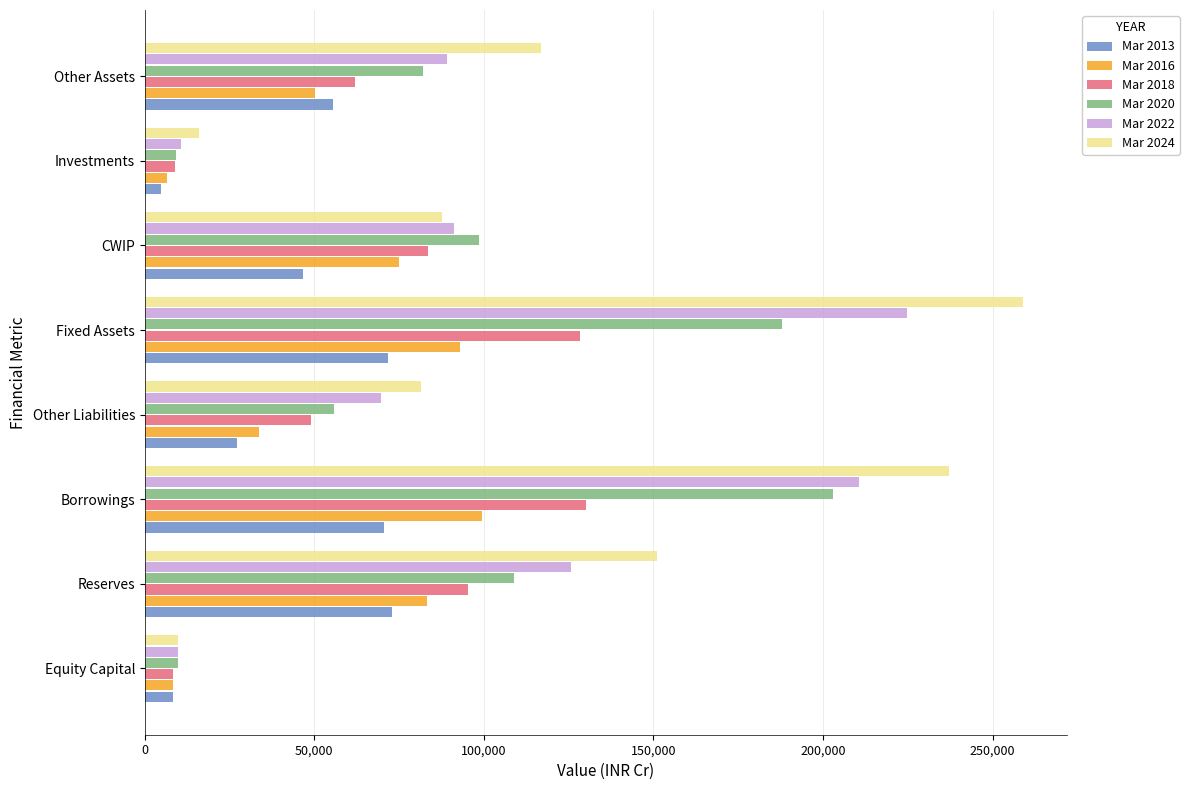

Which series has the widest spread of values?

Mar 2024